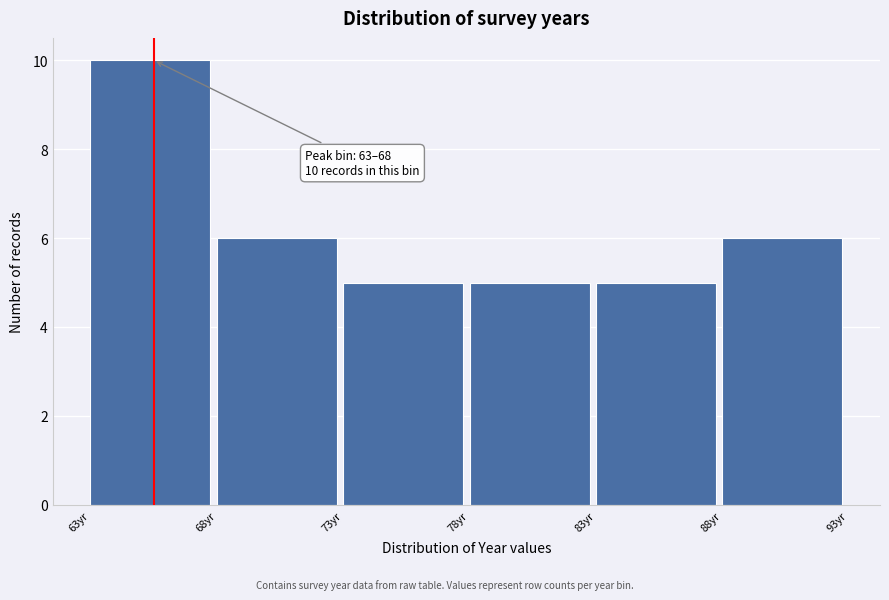

Over which range of the x-axis is the bar tallest?

63 to 68